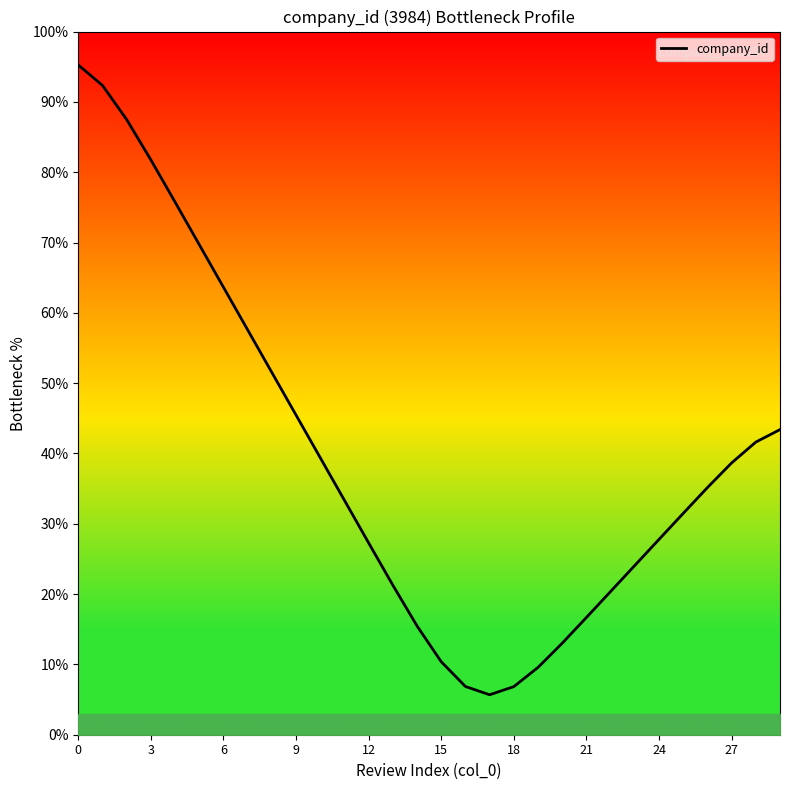

What is the minimum value for company_id?

5.7